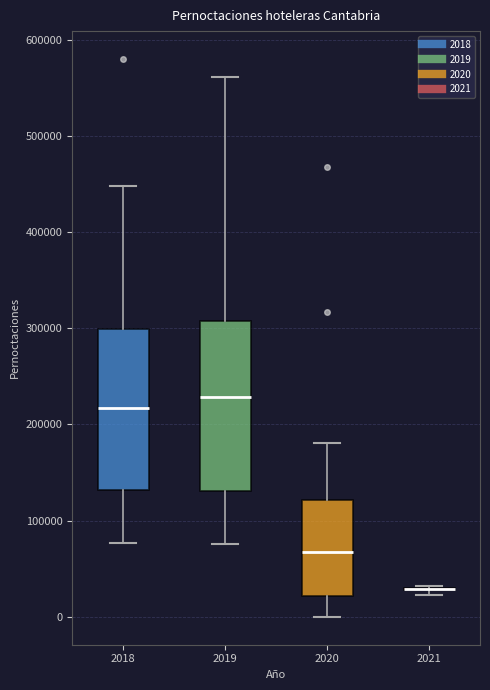

Where does the median line of the box at x = 2018 sit on the y-axis? The values are not printed on the chart, so give them approximately, as read against the axis.

220000